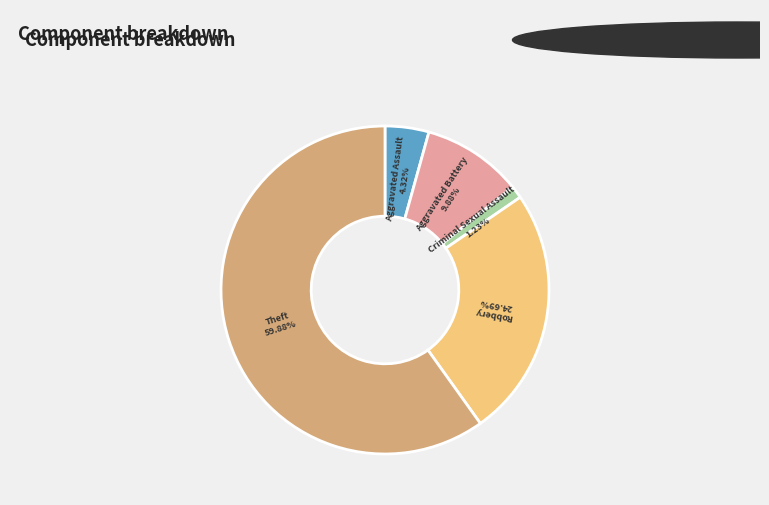

Is there any slice that represents more than half of the pie?

Yes